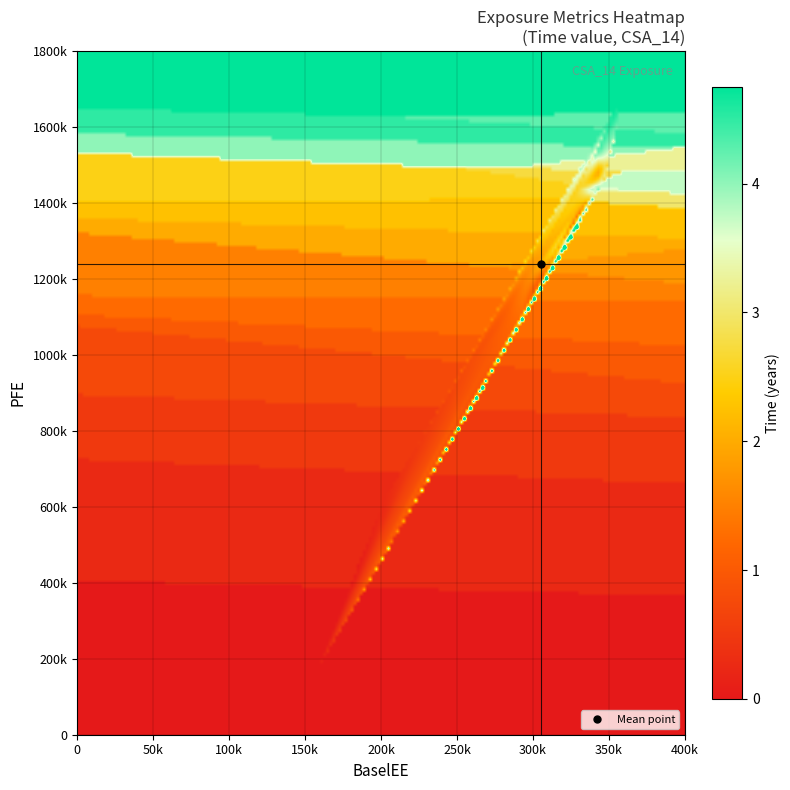

Reading left to right, list all the values displayed in this chart.

EPE: 0=156364	1=201701	2=225244	3=253120	4=270440	5=289542	6=292179	7=308279	8=306850	9=324335	10=322855	11=335286	12=331473	13=340483	14=327024	15=335982	16=331630	17=343863	18=333601	19=340275
ENE: 0=0	1=47113	2=91151	3=116553	4=150795	5=167913	6=187751	7=199961	8=215773	9=228743	10=242921	11=250652	12=260163	13=266235	14=267072	15=270736	16=274337	17=280802	18=278393	19=276816
PFE: 0=156364	1=615368	2=765606	3=953863	4=1001120	5=1097640	6=1199950	7=1247170	8=1249540	9=1389860	10=1435370	11=1458790	12=1423880	13=1517860	14=1432810	15=1456470	16=1530300	17=1619990	18=1576560	19=1657470
BaselEE: 0=156364	1=202023	2=225965	3=254341	4=272215	5=291966	6=295191	7=312051	8=311211	9=329732	10=329008	11=342479	12=339397	13=349608	14=336729	15=346923	16=343420	17=357259	18=347751	19=355862